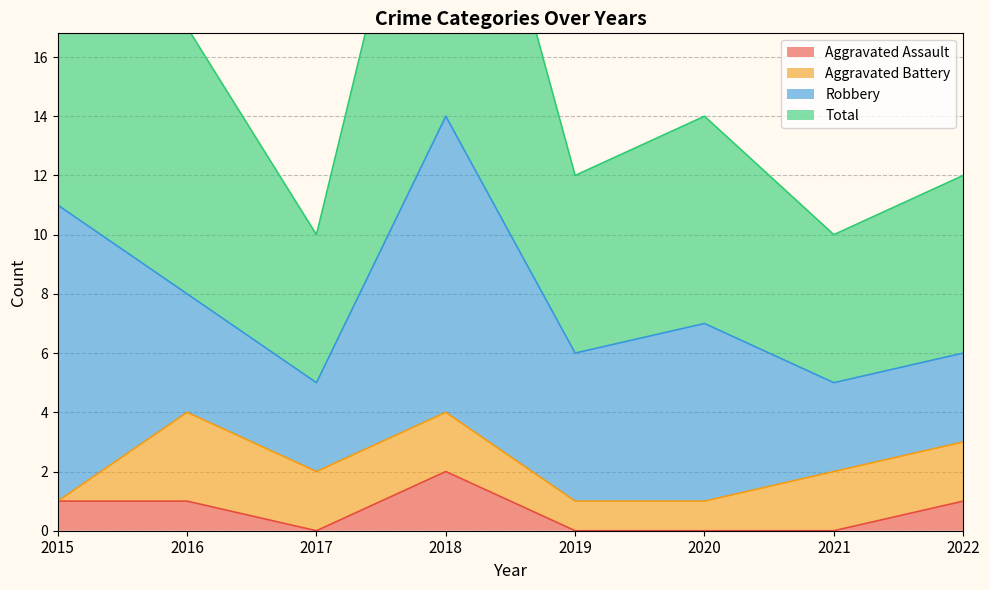

Count the number of categories in the chart.

8